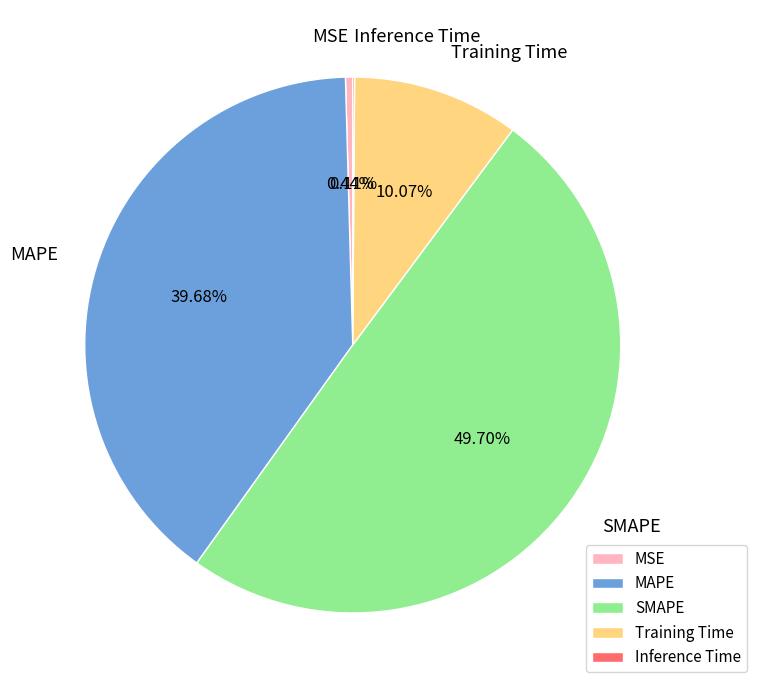

Is it true that MAPE is 30% of the pie?

False